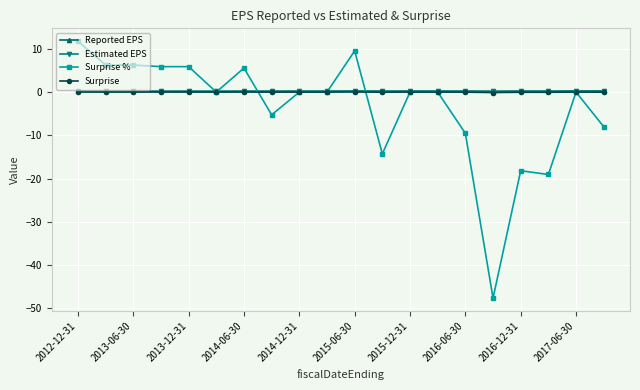

What is the greatest value displayed?

11.8